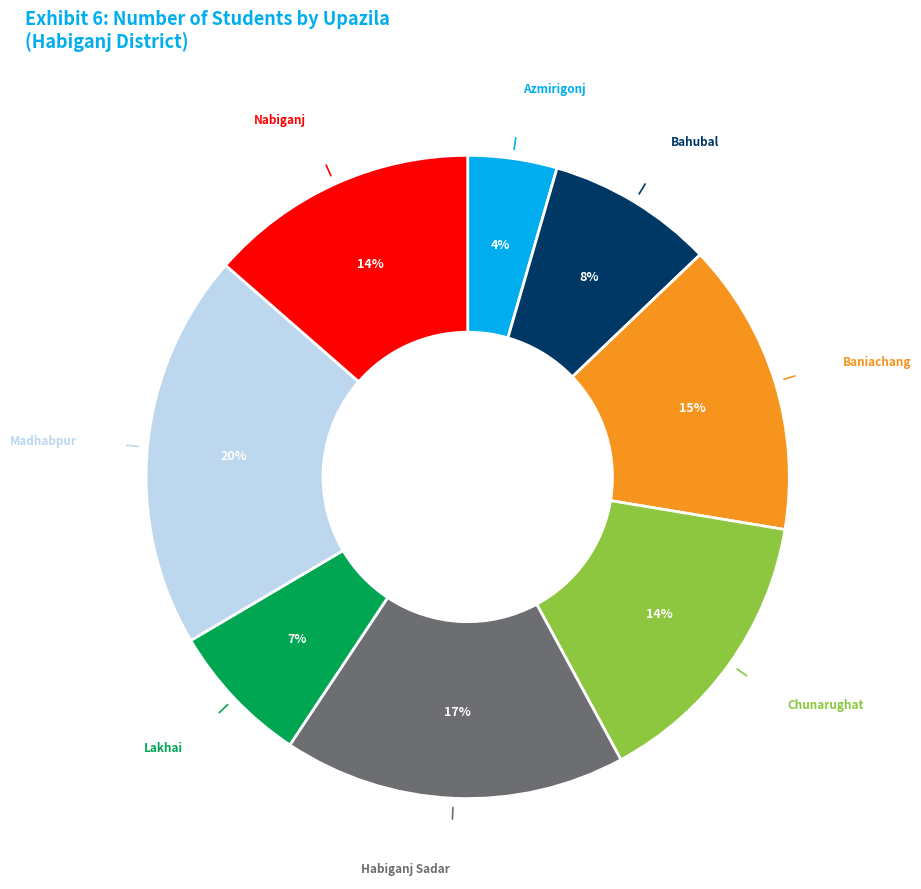

What is the smallest slice in the pie chart?

Azmirigonj